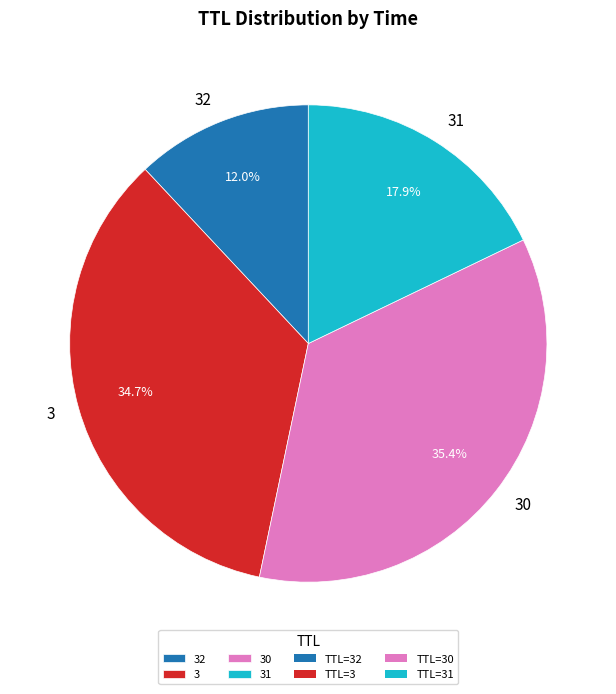

To the nearest percent, what is the average slice percentage?

25%